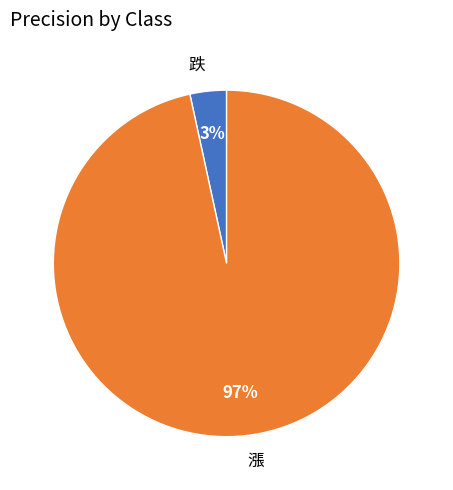

Is the sum of 漲 and 跌 greater than half?

Yes